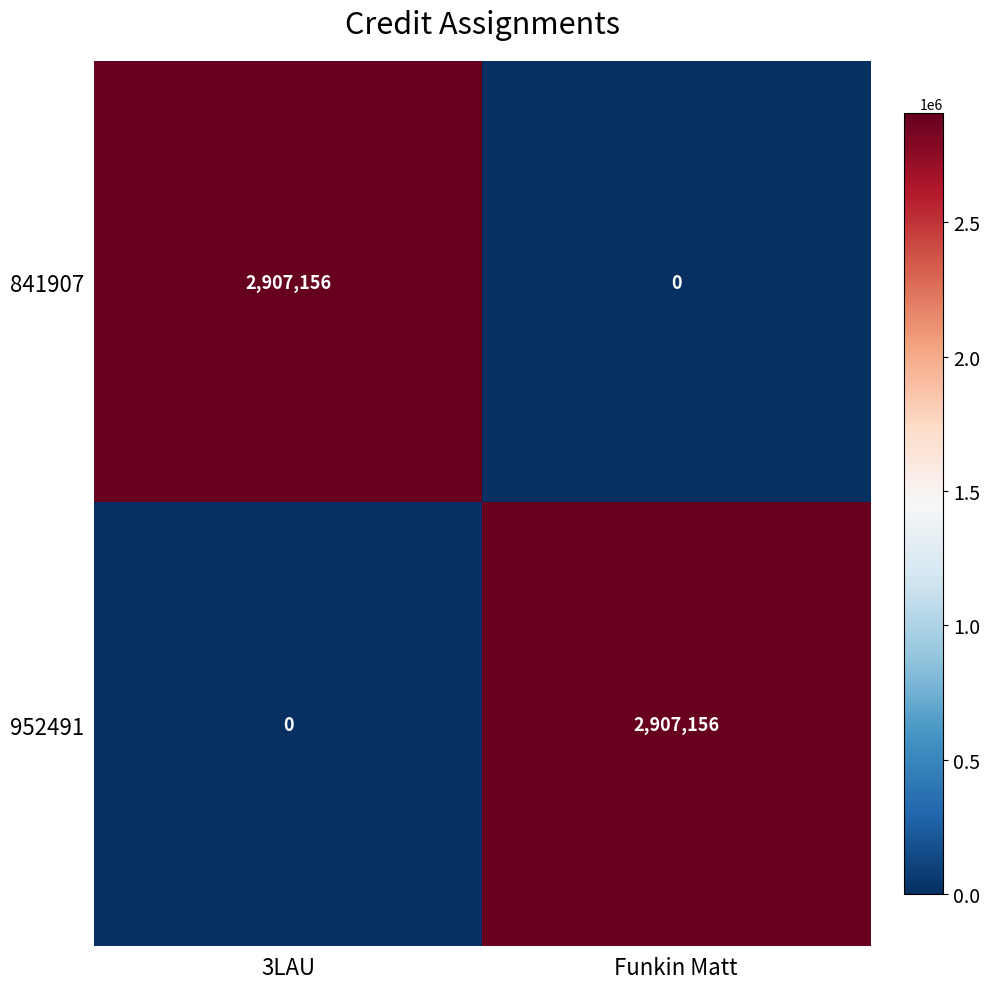

What value does the 841907 series have at 3LAU?

2907156